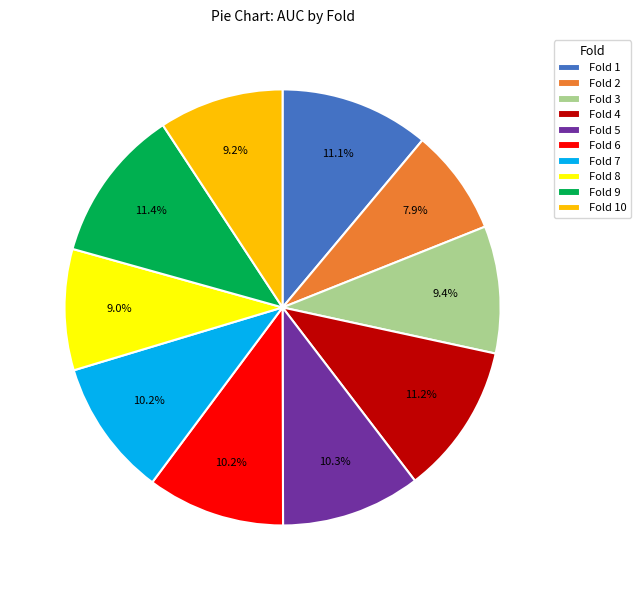

Which has a higher value, Fold 4 or Fold 8?

Fold 4